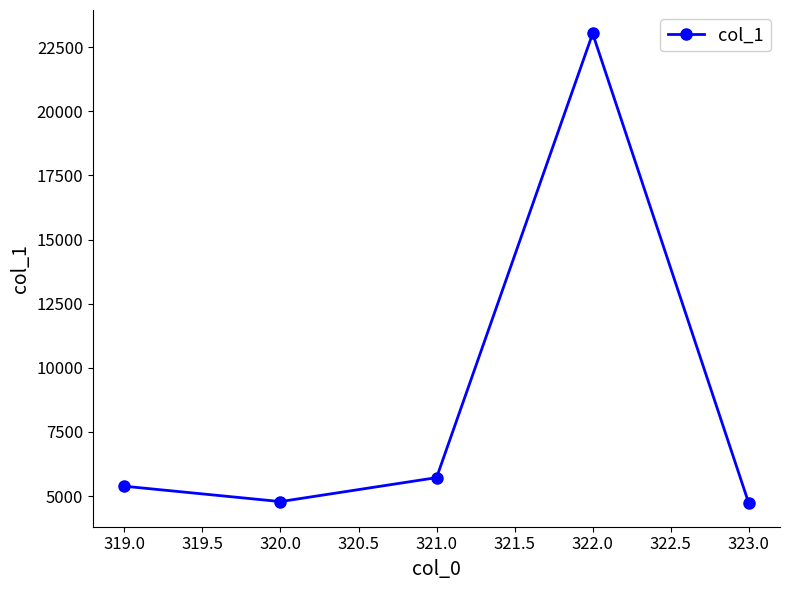

How many lines are shown in the chart?

1